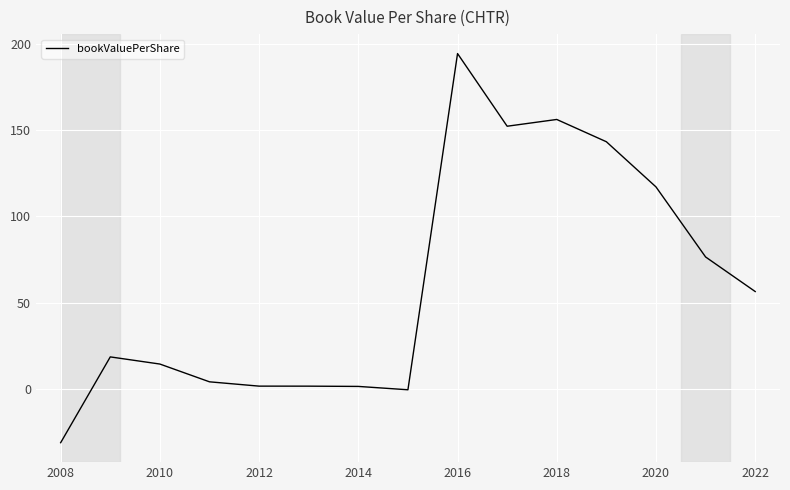

How many values are below 18?

7